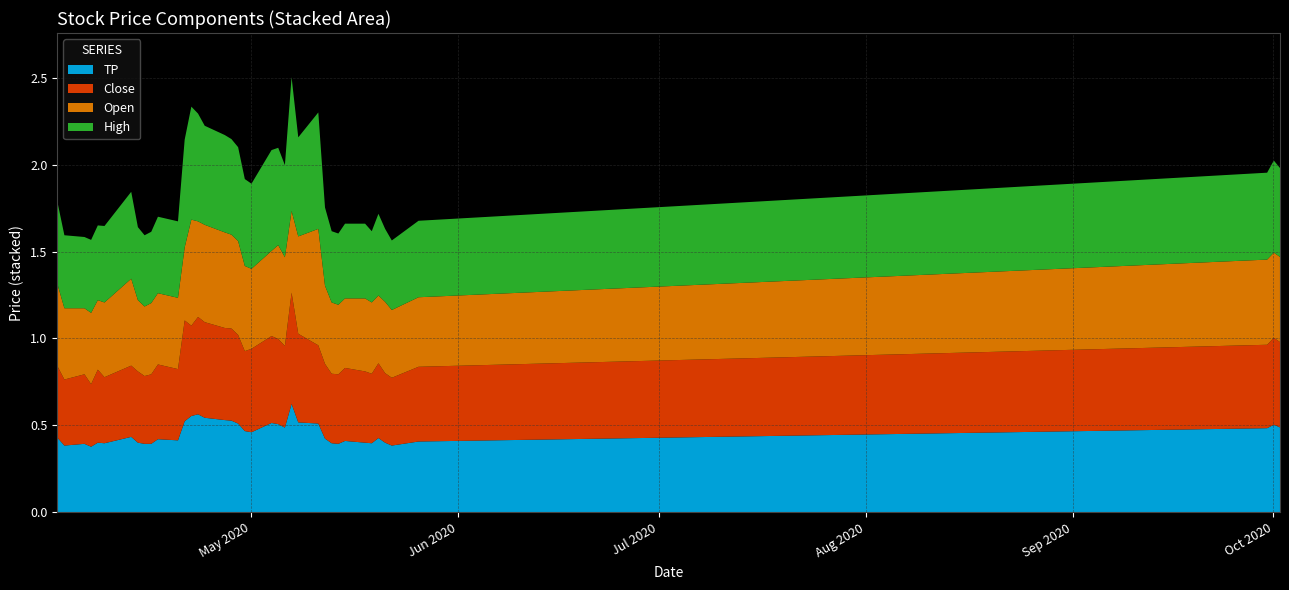

How many interior local valleys does the High series have?

6